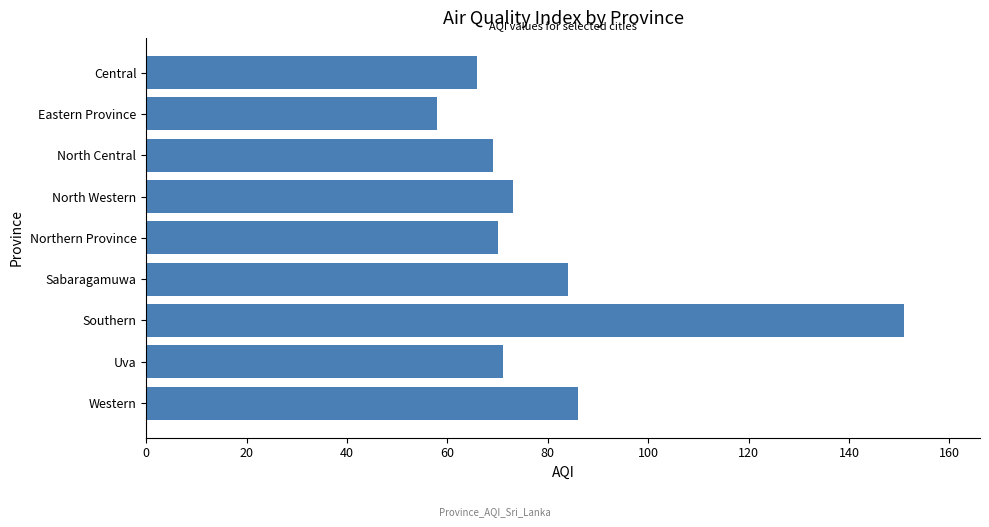

At which category does the chart reach its minimum across all series?

Eastern Province